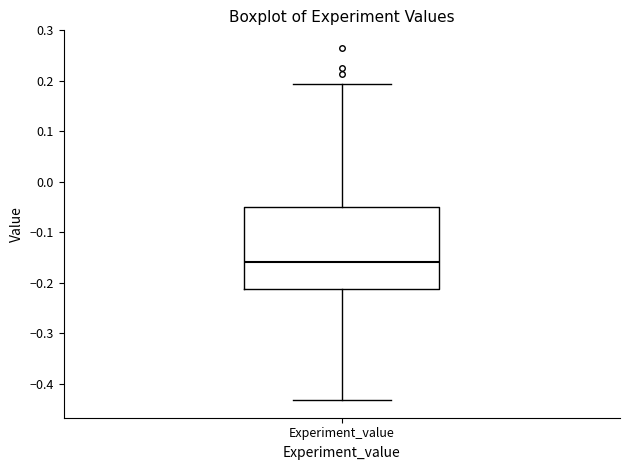

Read this box plot against the y-axis: the position of the median line, the range covered by the box, and the ends of both whiskers. The values are not printed on the chart, so give them approximately, as read against the axis.

median -0.16, box -0.21 to -0.05, whiskers -0.43 to 0.19